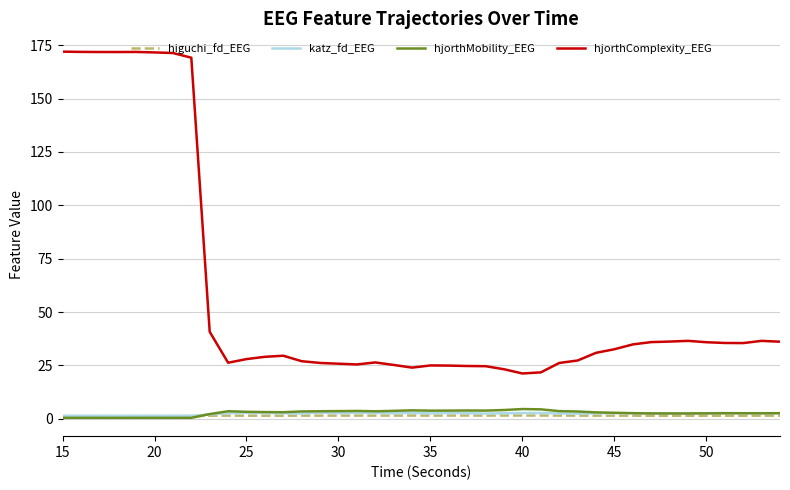

What are all the series names shown in the legend?

higuchi_fd_EEG, katz_fd_EEG, hjorthMobility_EEG, hjorthComplexity_EEG